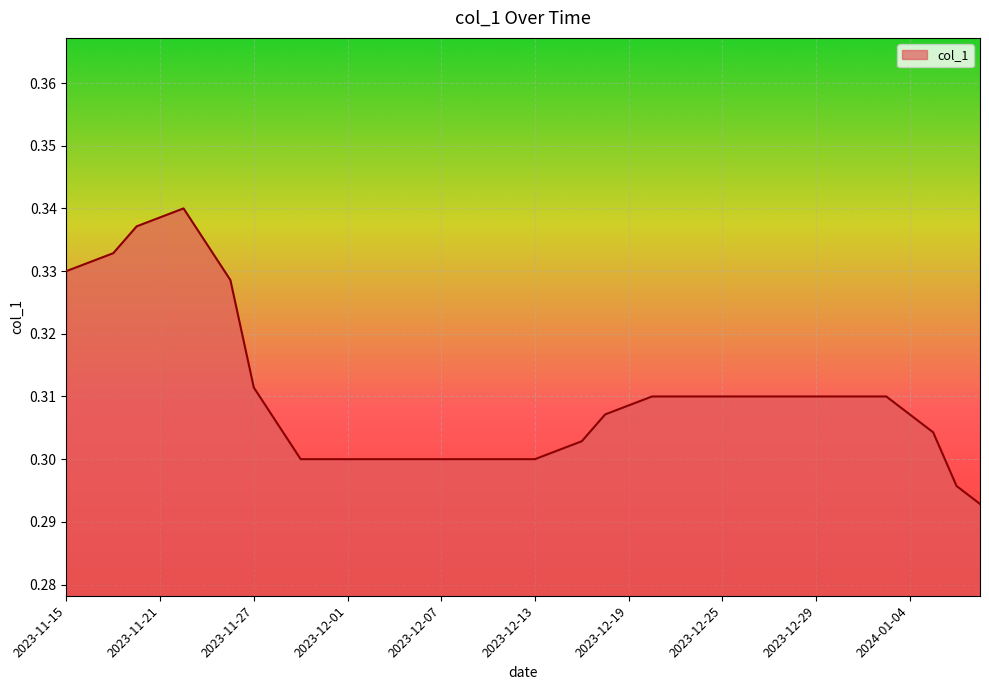

How many lines are shown in the chart?

1